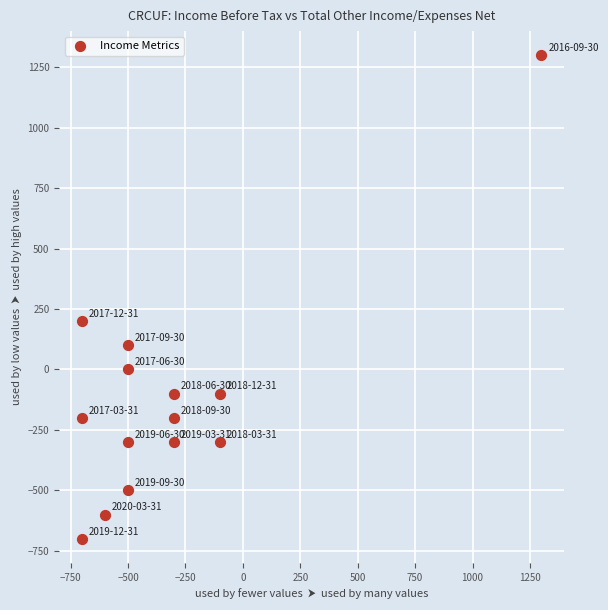

What Y value in the scatter plot is closest to 300?

200